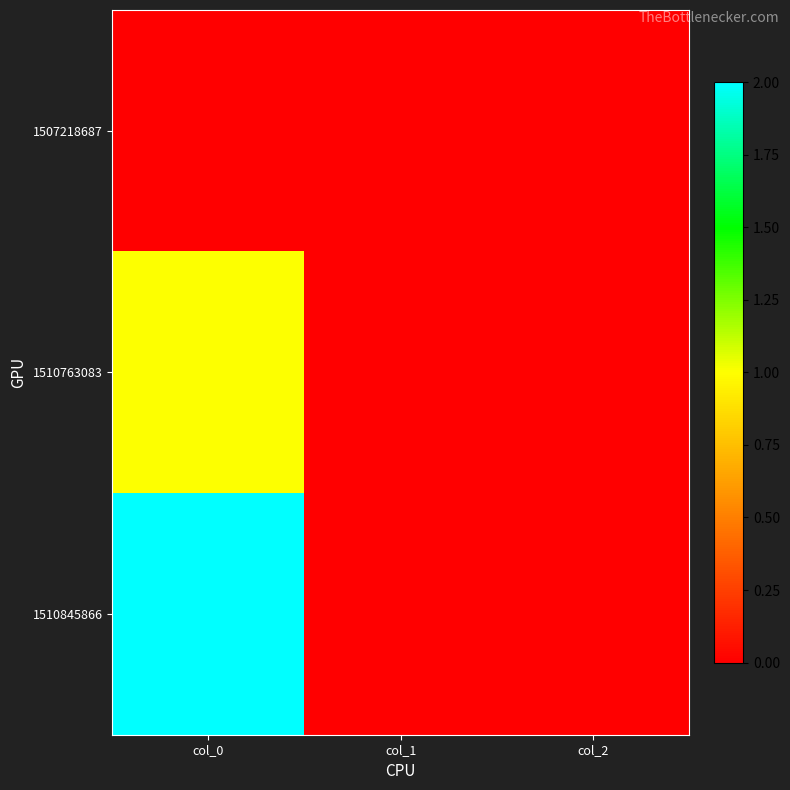

What is the difference between the highest and lowest values at col_0?

2